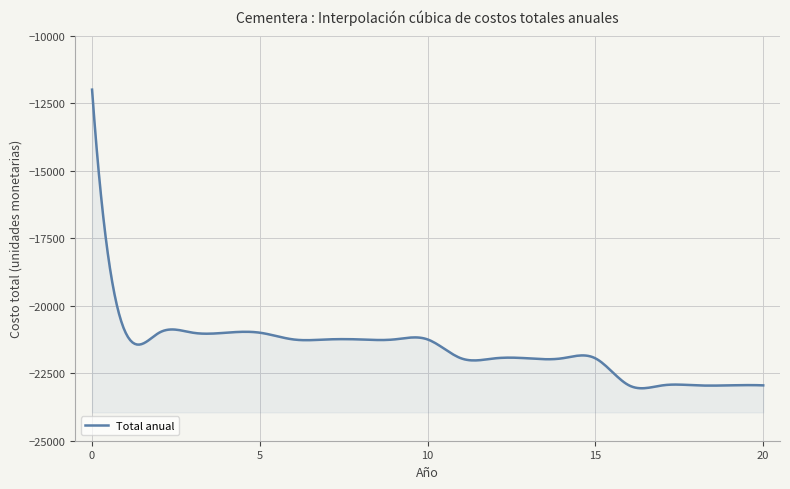

What is the maximum value shown in the chart?

-12000